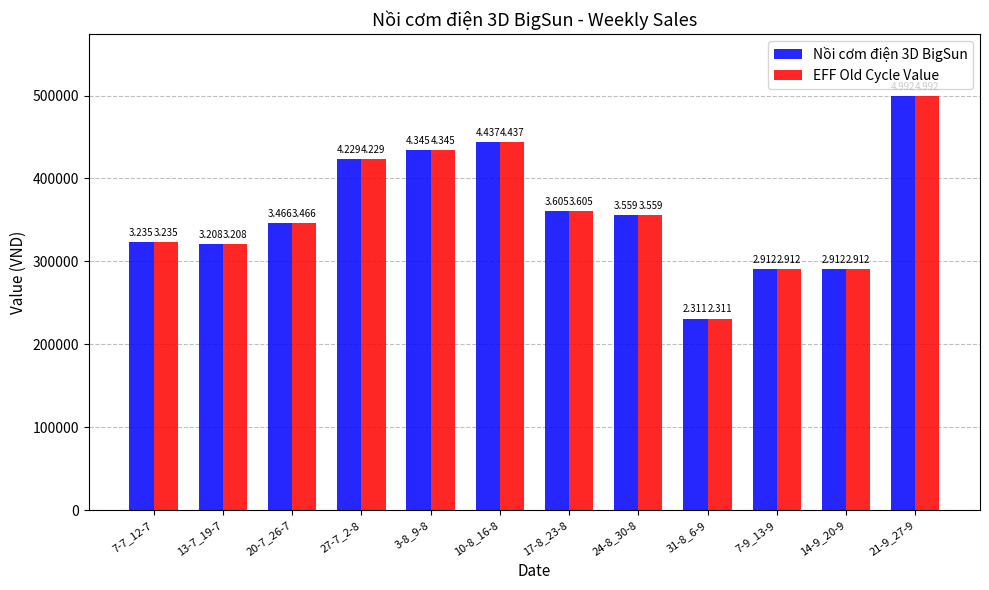

At how many categories does at least one series exceed 238512?

11